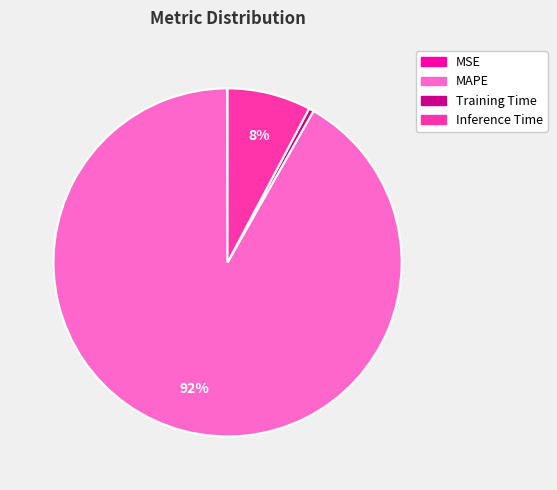

Between MAPE and Training Time, which is larger?

MAPE